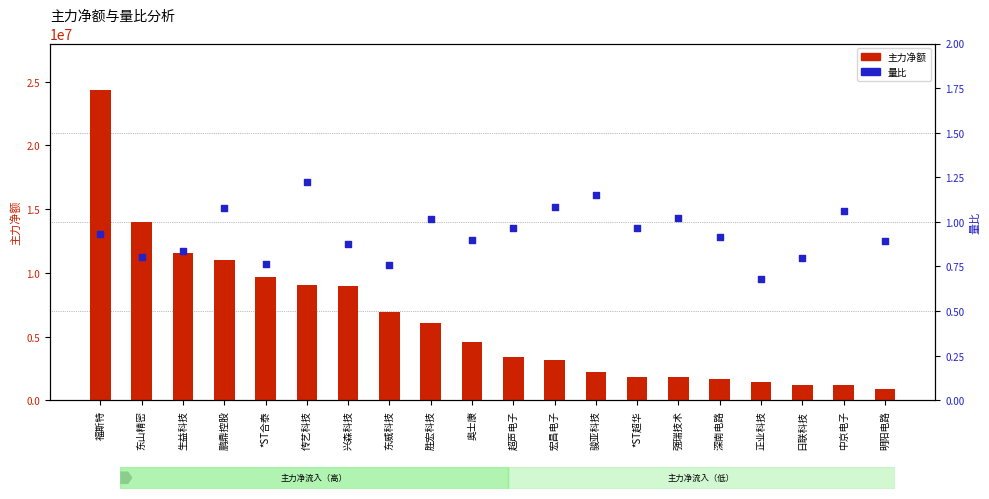

What is the total value across all series at 东威科技?

6944307.8